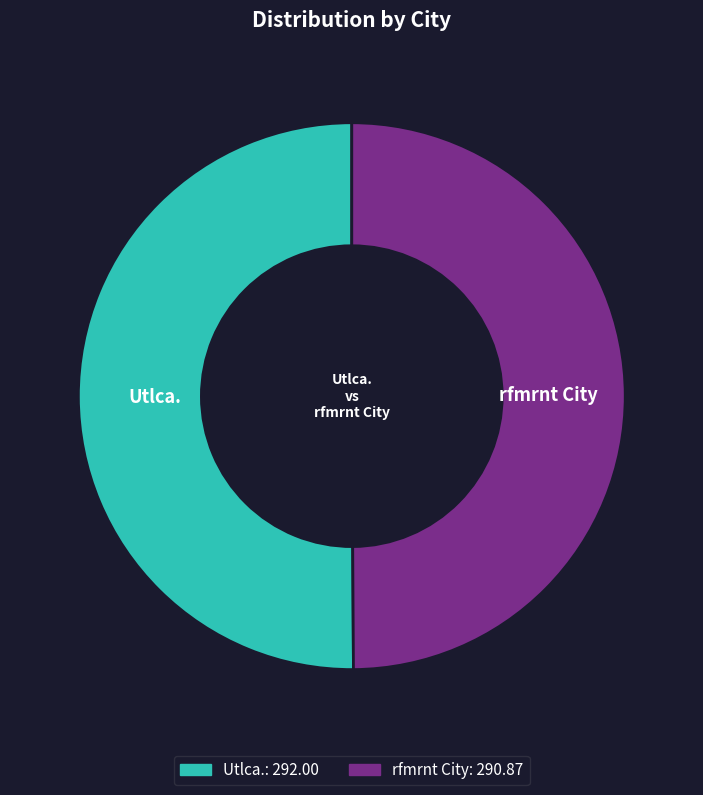

Approximately how many times larger is the value at rfmrnt City compared to Utlca.?

1.0